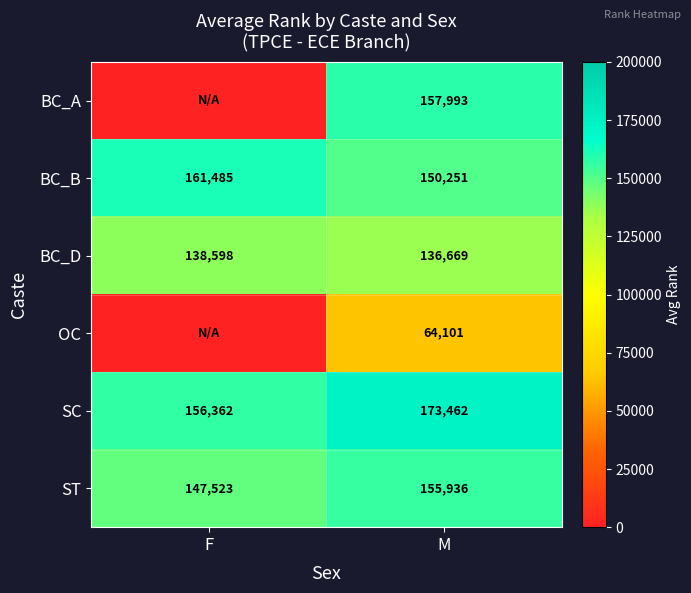

Rank the series at M from lowest to highest value.

OC, BC_D, BC_B, ST, BC_A, SC